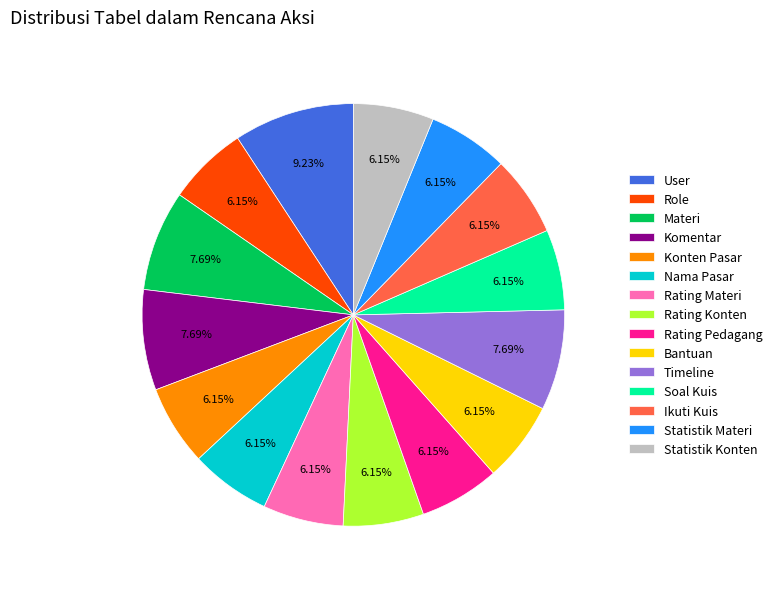

Count the number of slices in the pie.

15